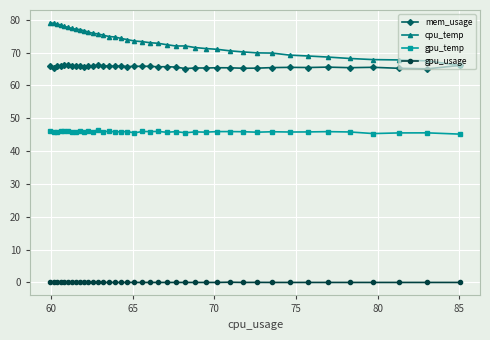

What are all the series names shown in the legend?

mem_usage, cpu_temp, gpu_temp, gpu_usage